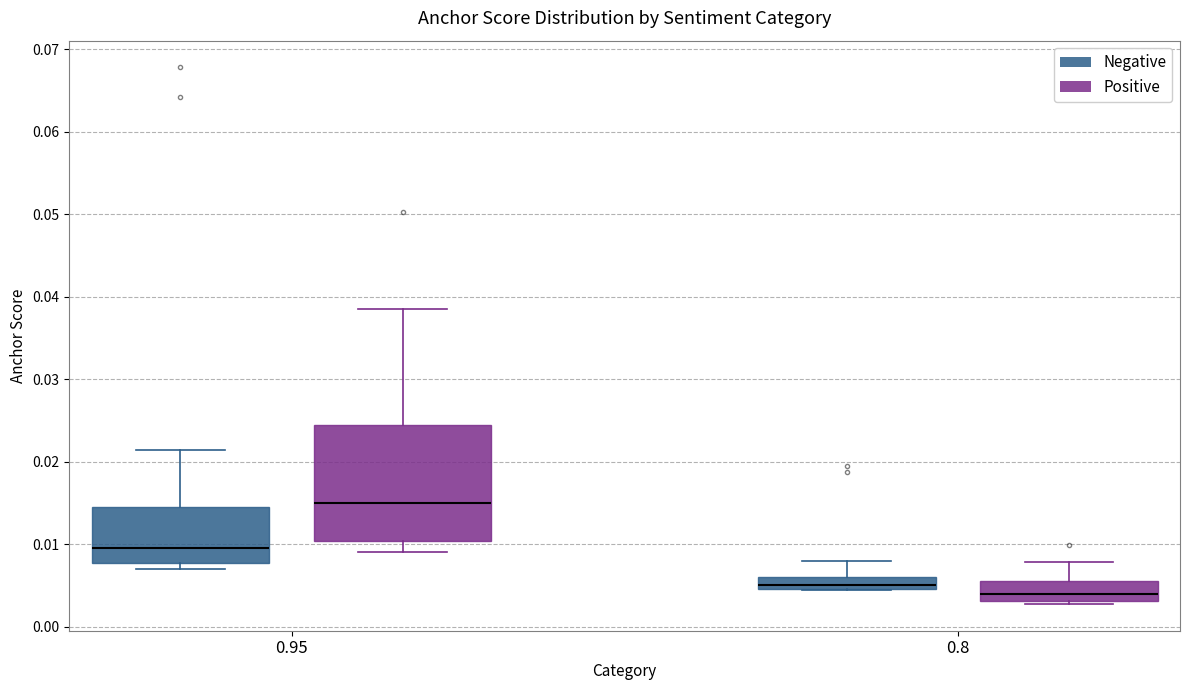

Where is the lower edge of the box for 0.8 (Negative) on the y-axis? The values are not printed on the chart, so give them approximately, as read against the axis.

0.005